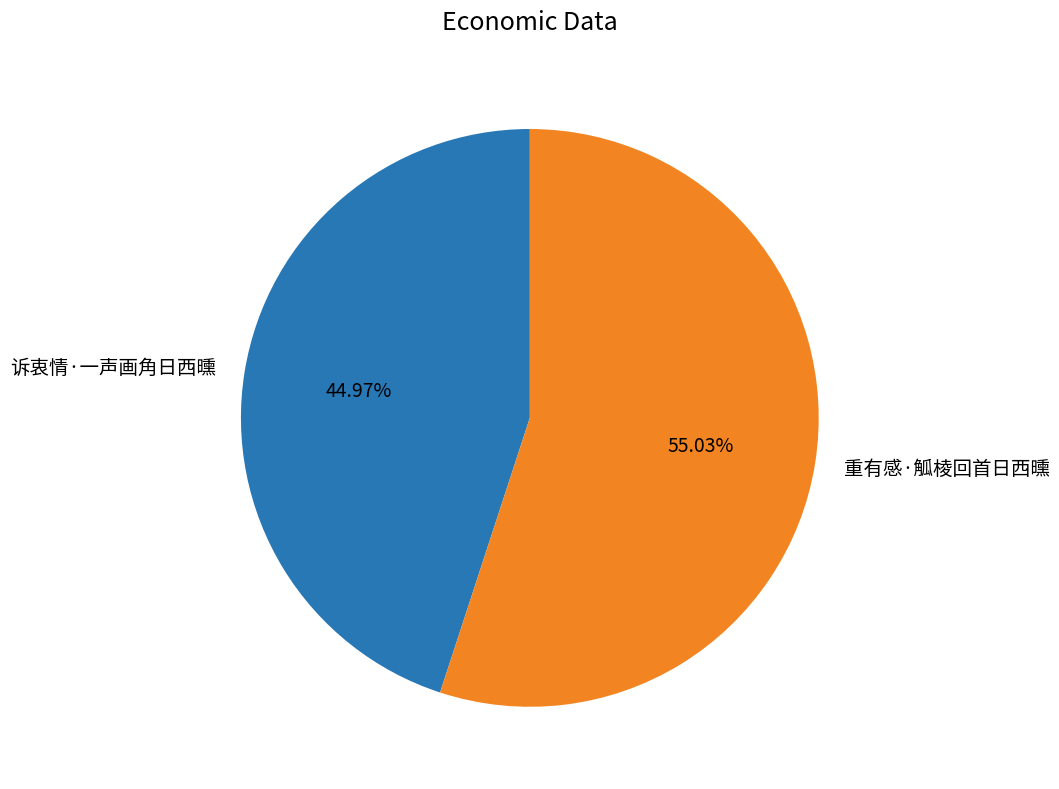

To the nearest percent, what is the difference between the 重有感·觚棱回首日西曛 and 诉衷情·一声画角日西曛 slice percentages?

10%